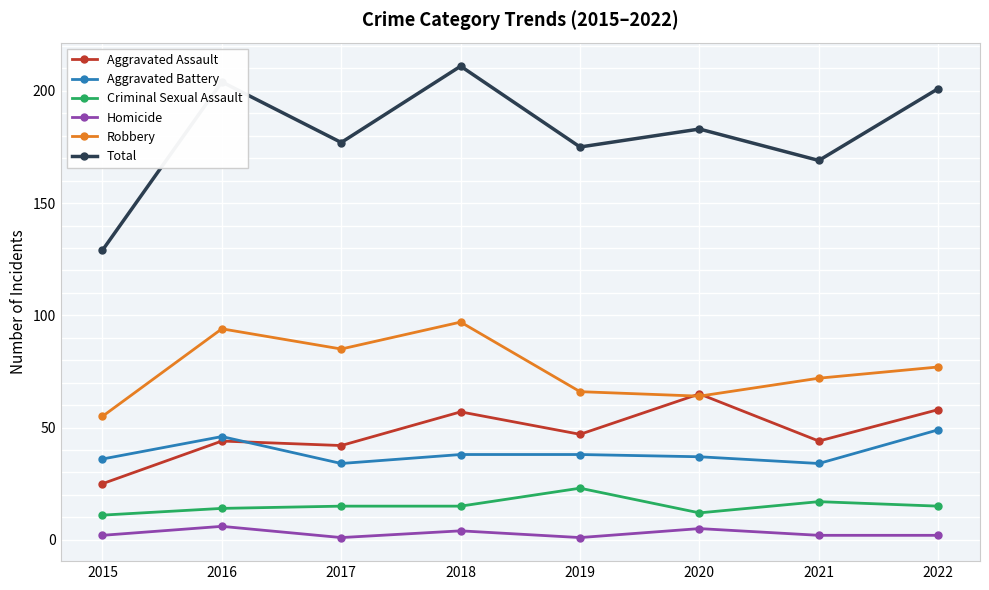

What is the difference between the second highest and second lowest values in the Criminal Sexual Assault series?

5